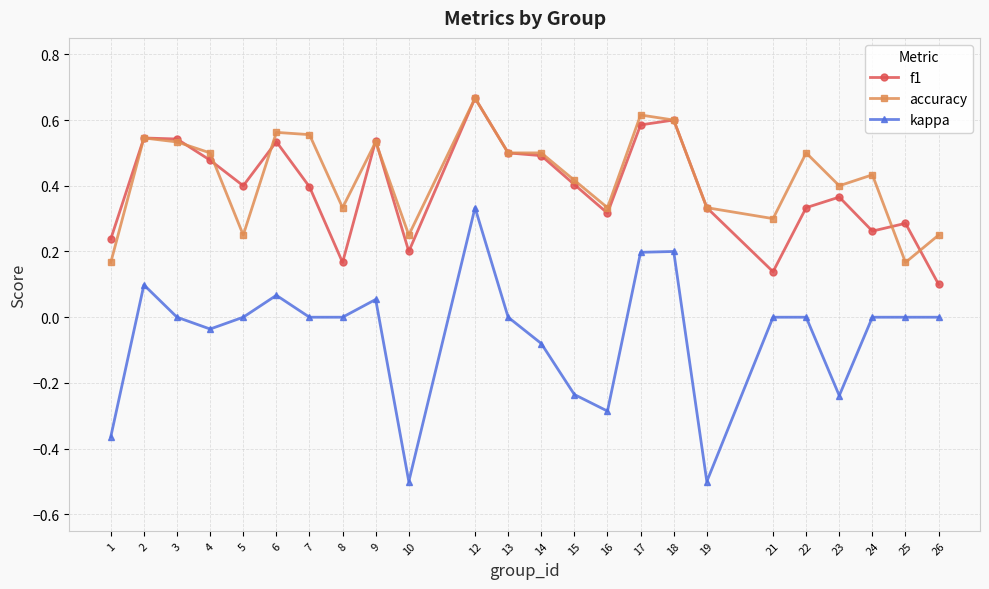

The f1 series shows 0.5 at 14. True or false?

True